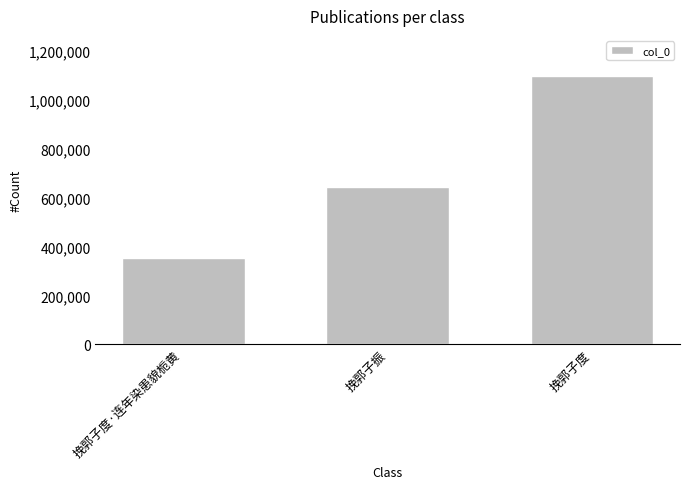

At which category does the chart reach its peak across all series?

挽郭子度